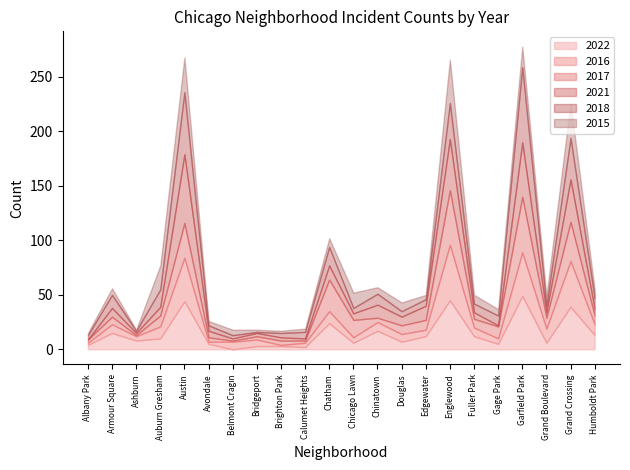

What is the average value of the 2015 series?

11